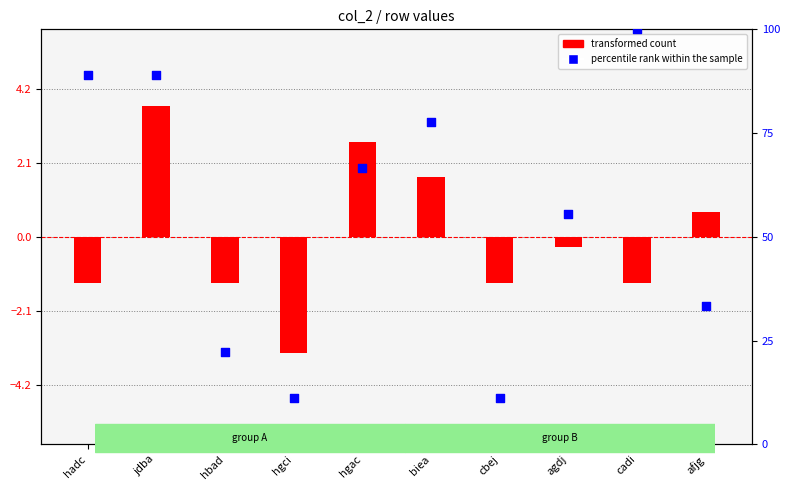

At how many categories does at least one series exceed 88?

3